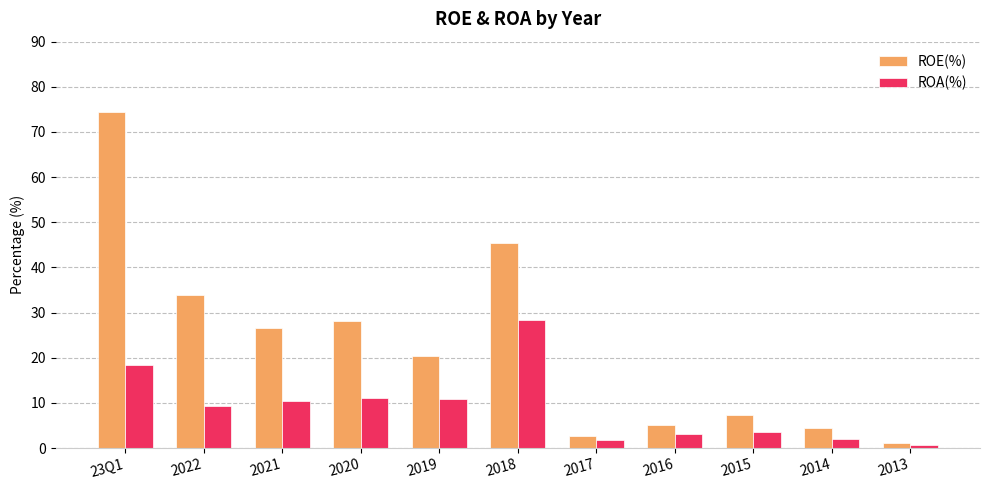

What position from the right is 2014?

2